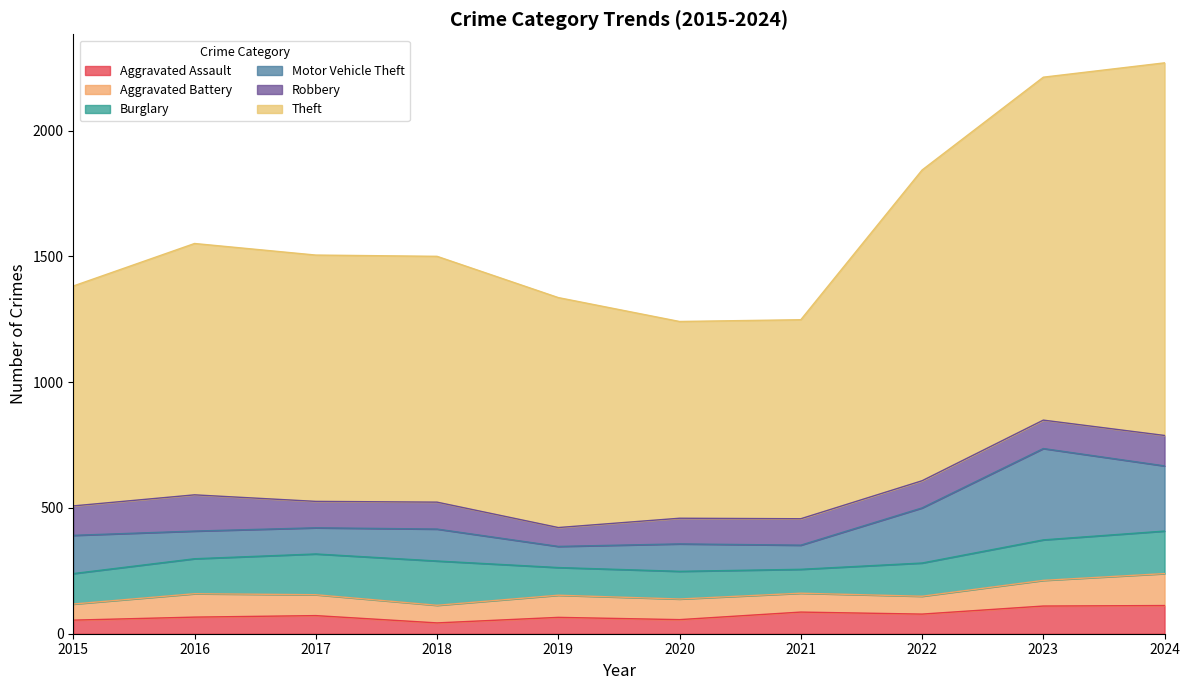

Where does the Motor Vehicle Theft series first go above 127?

2015